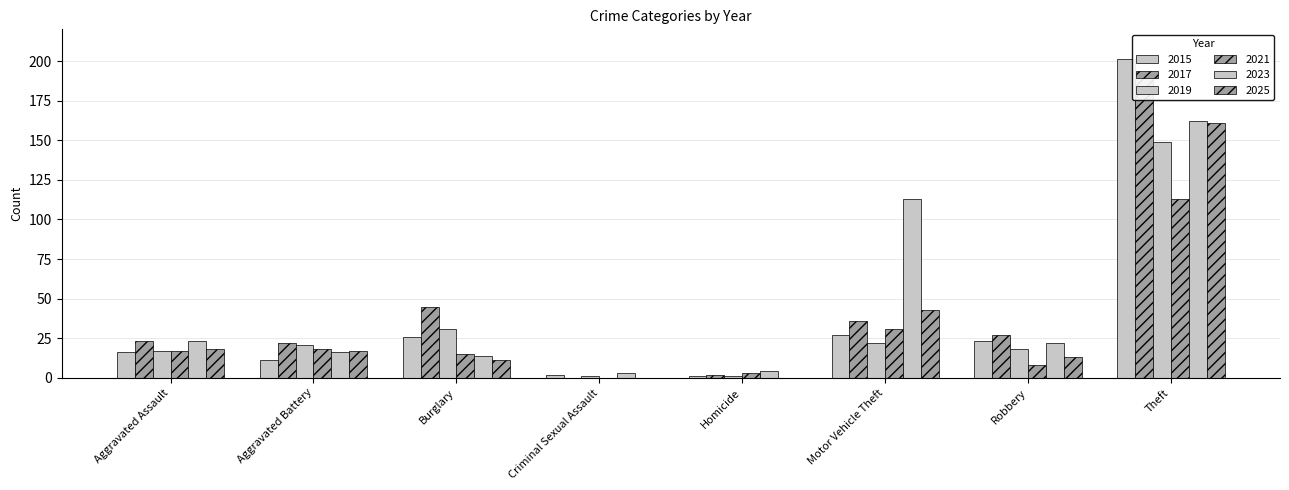

How many values in the 2015 series exceed 23?

3